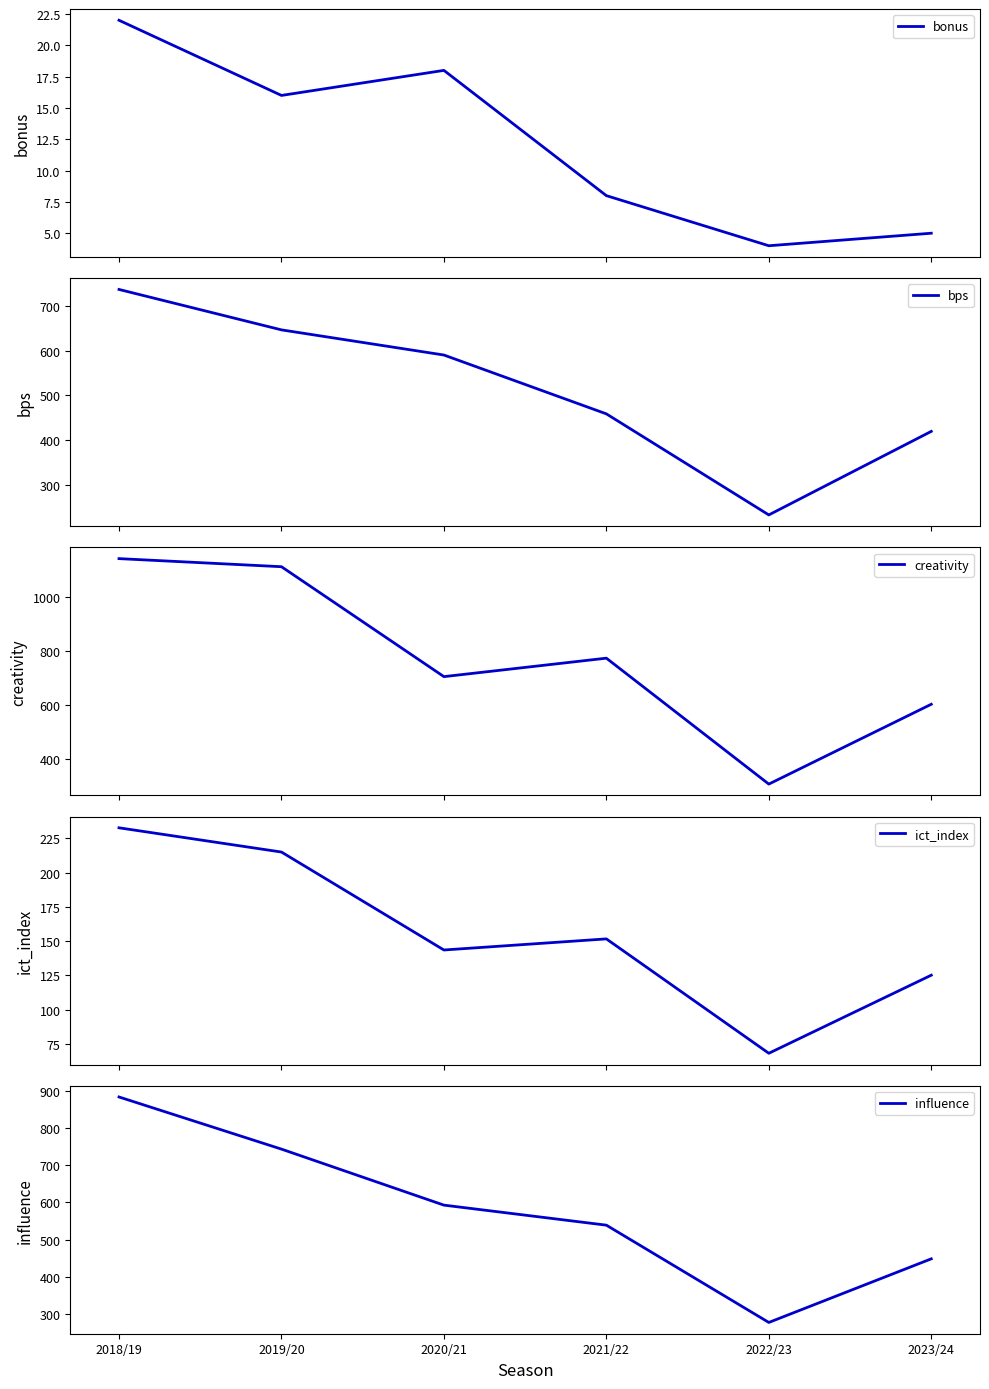

Reading right to left, what are all the values shown in this chart?

bonus: 2023/24=5.0	2022/23=4.0	2021/22=8.0	2020/21=18.0	2019/20=16.0	2018/19=22.0
bps: 2023/24=420.0	2022/23=234.0	2021/22=459.0	2020/21=590.0	2019/20=646.0	2018/19=736.0
creativity: 2023/24=601.7	2022/23=305.5	2021/22=772.7	2020/21=704.2	2019/20=1112.0	2018/19=1142.0
ict_index: 2023/24=125.1	2022/23=68.1	2021/22=151.6	2020/21=143.5	2019/20=215.0	2018/19=232.7
influence: 2023/24=448.4	2022/23=277.6	2021/22=538.8	2020/21=592.6	2019/20=743.0	2018/19=883.0